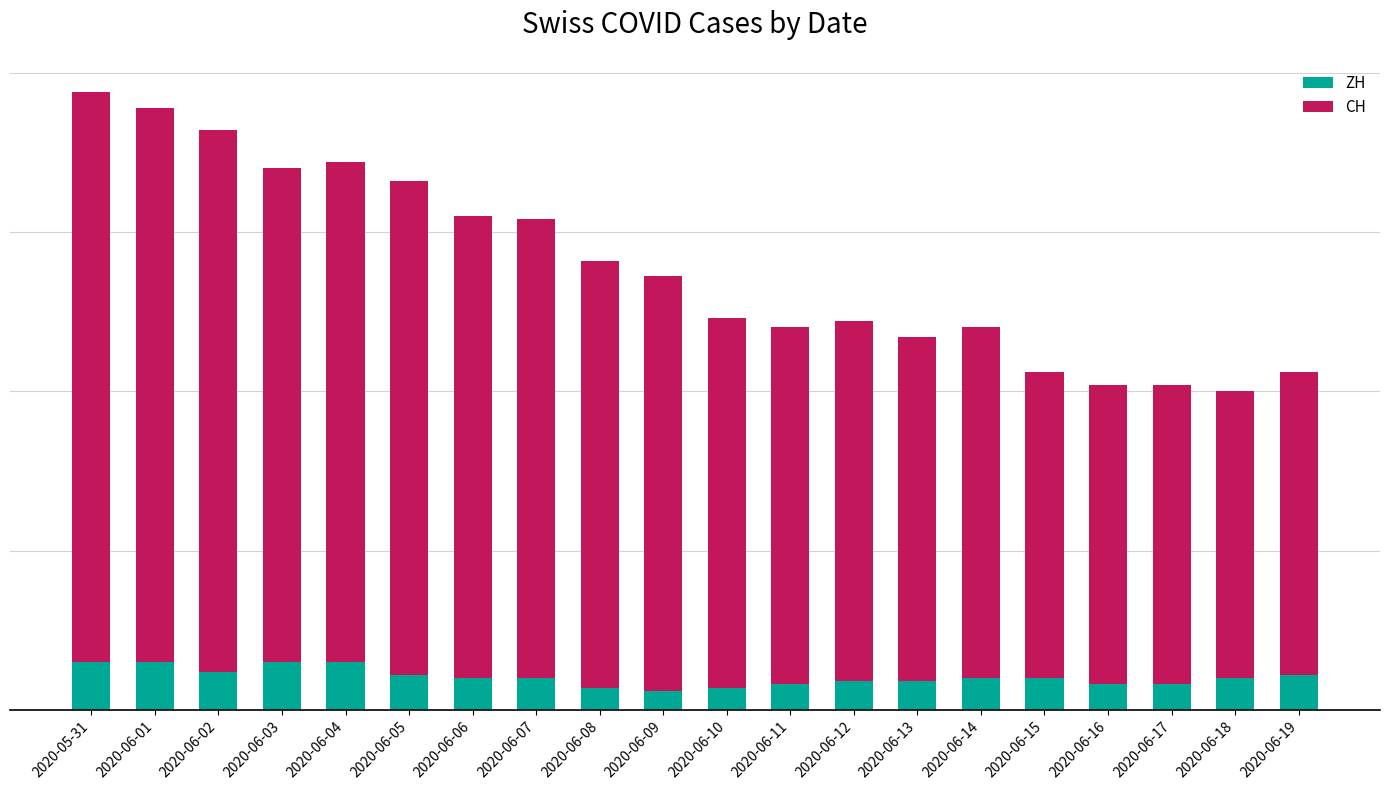

What is the label of the 15th bar from the left?

2020-06-14